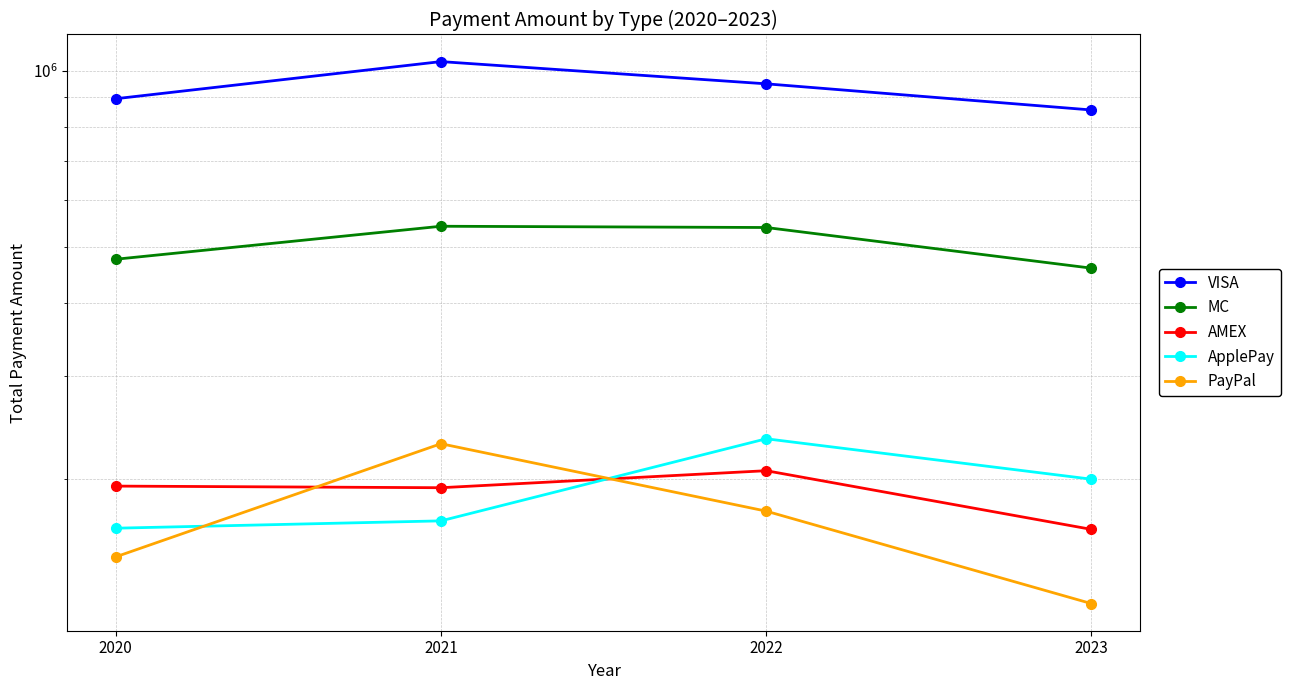

What is the value of the PayPal point at the 1st from the left?

147180.8